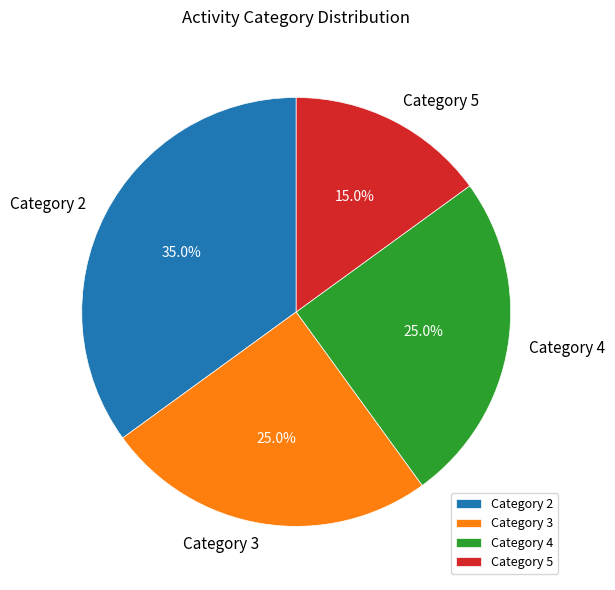

Which category has the smallest portion of the pie?

Category 5